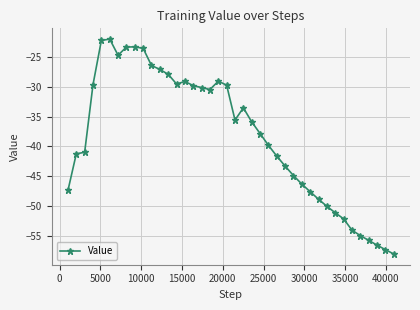

What is the smallest value displayed?

-58.0